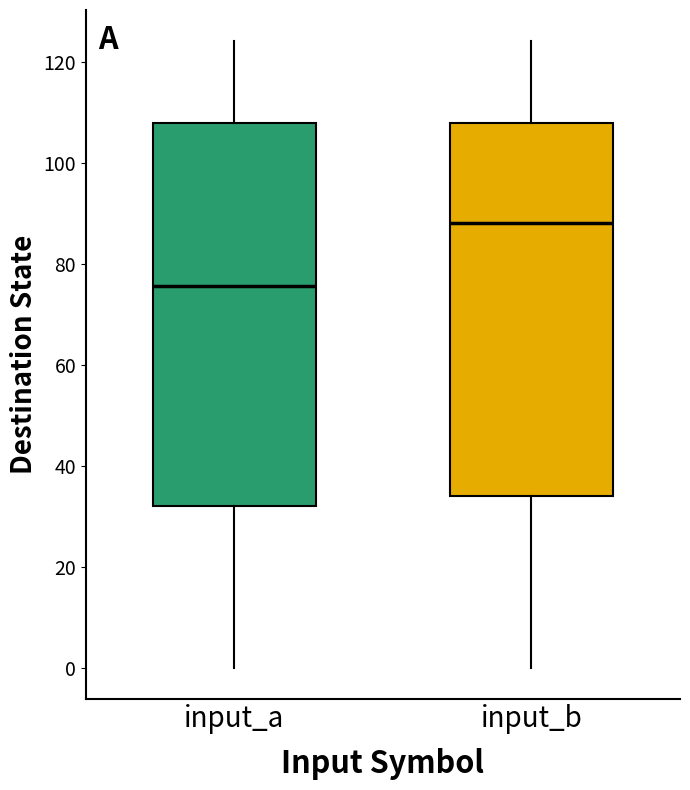

Where does the median line of the box for input_a sit on the y-axis? The values are not printed on the chart, so give them approximately, as read against the axis.

76